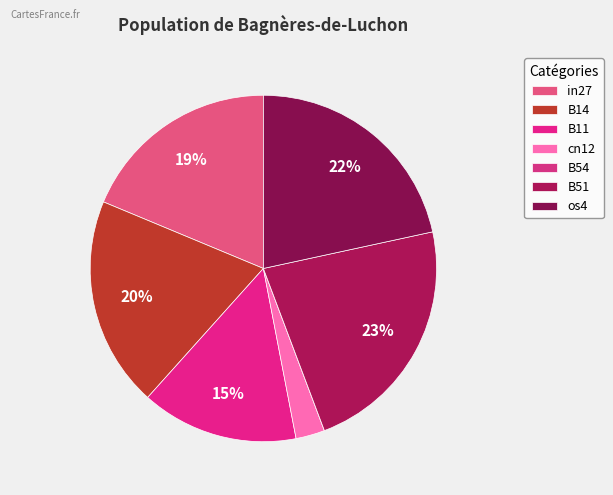

What is the largest slice in the pie chart?

B51